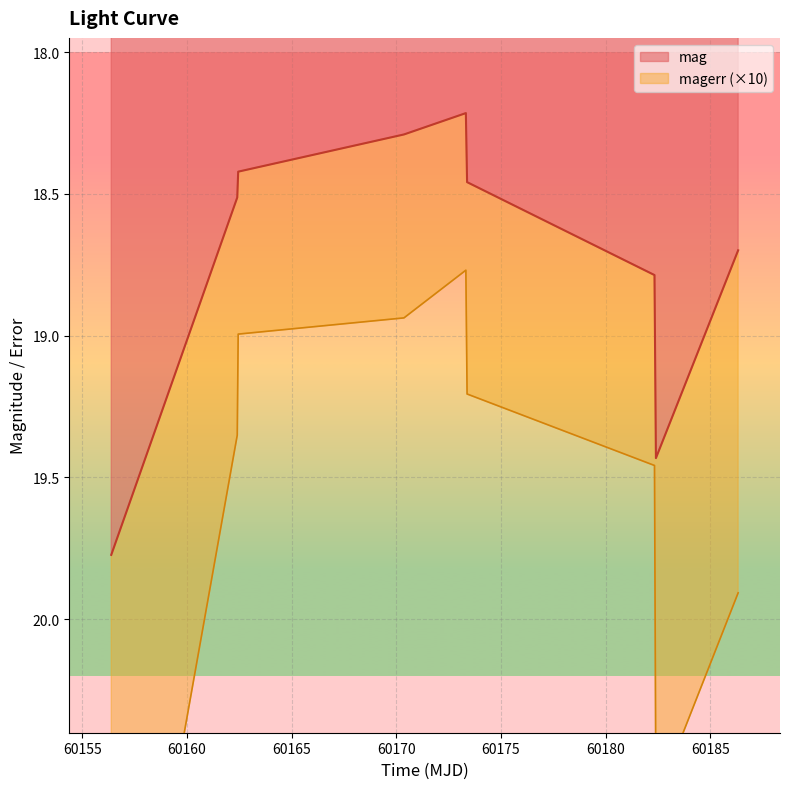

What is the value of the 3rd point from the left?

18.4